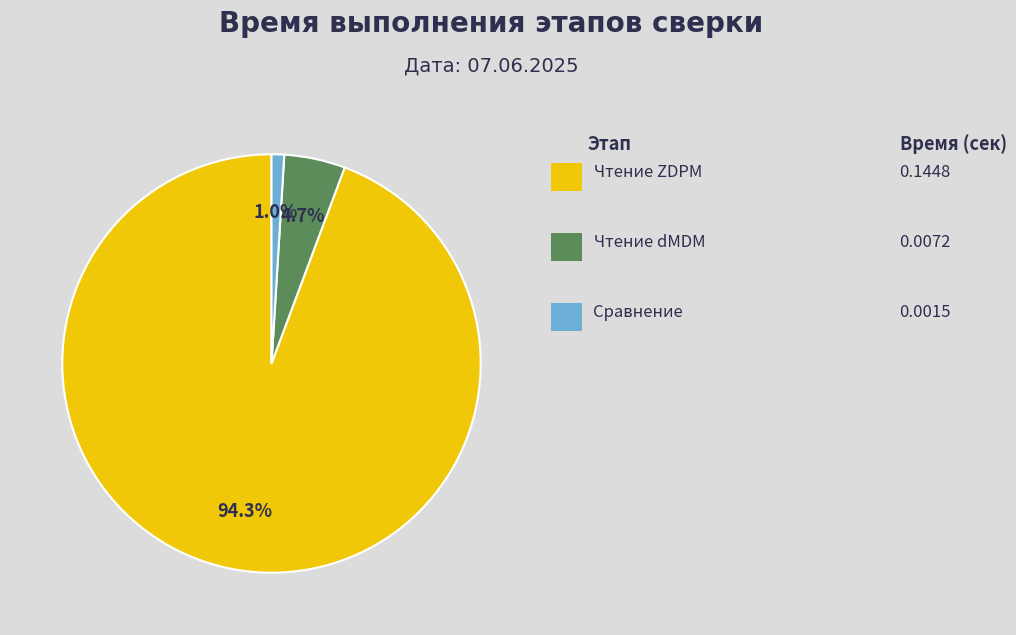

Does any single category account for the majority?

Yes